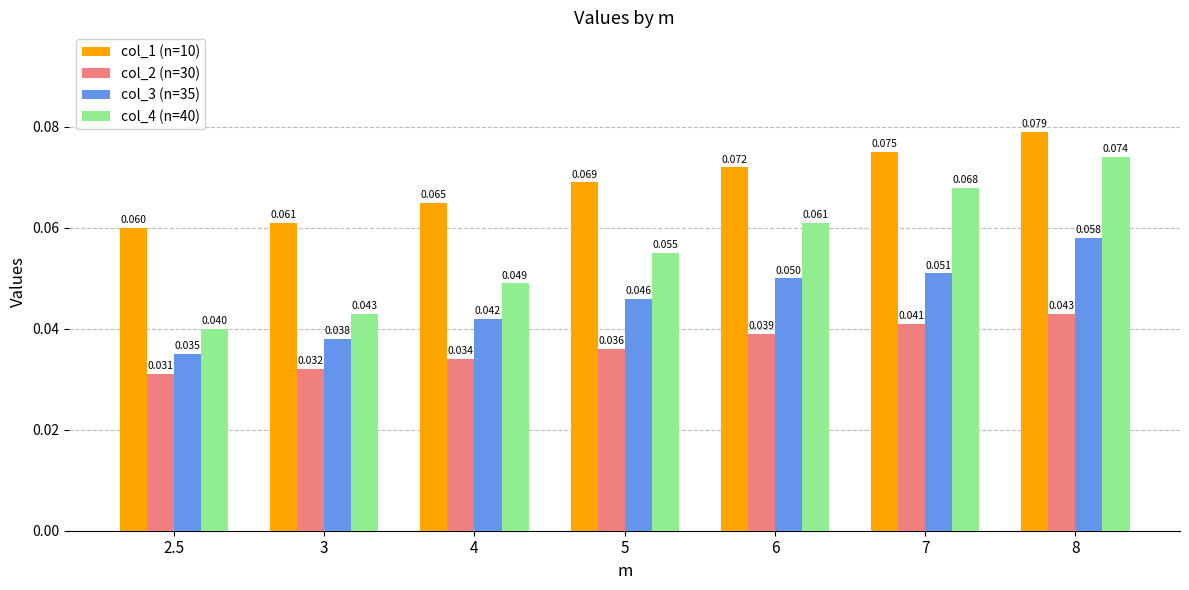

Count the col_1 (n=10) values in the range 0 to 1.

7